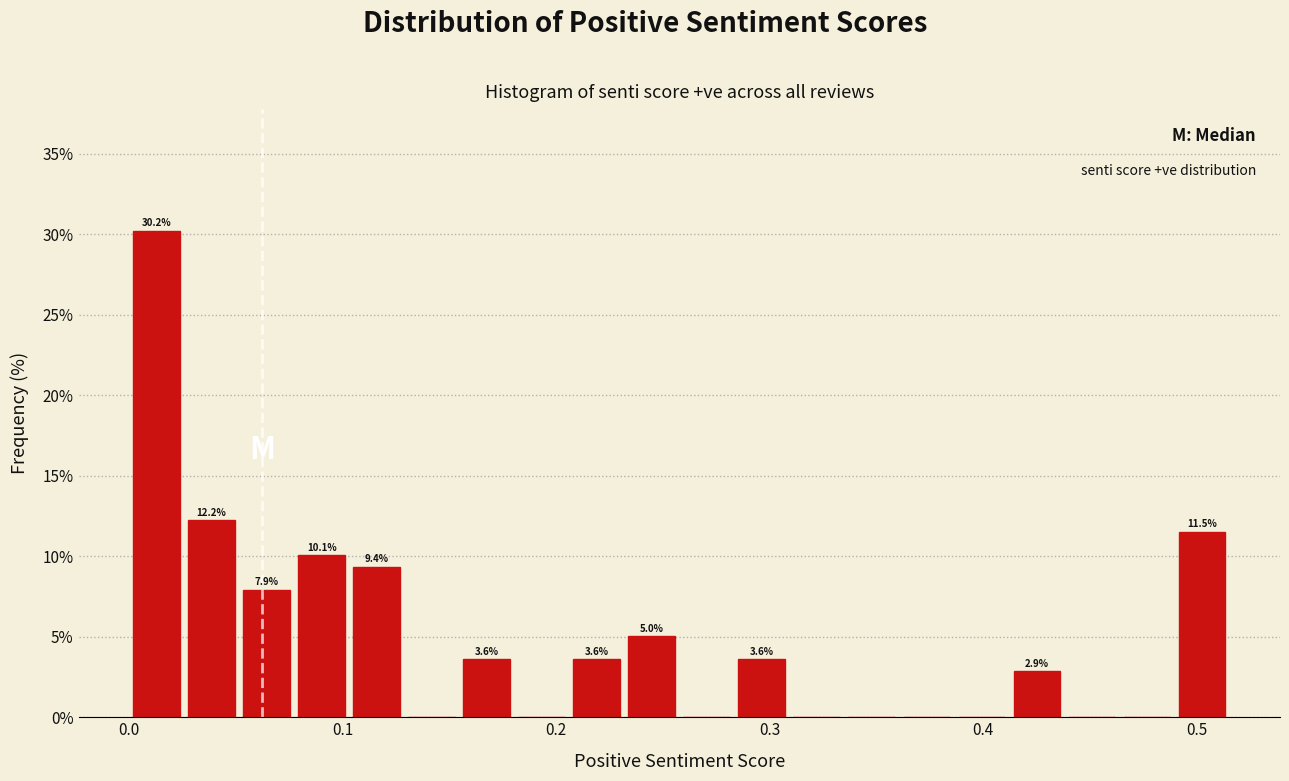

Read against the x-axis, roughly where is the centre of the tallest bar?

0.01